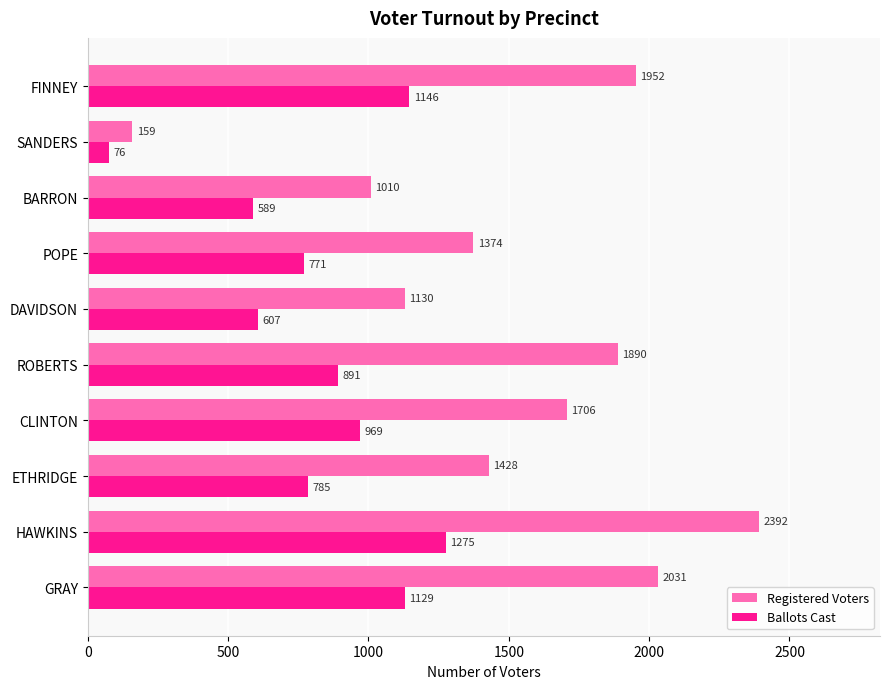

List the series in order of their peak value, highest first.

Registered Voters, Ballots Cast